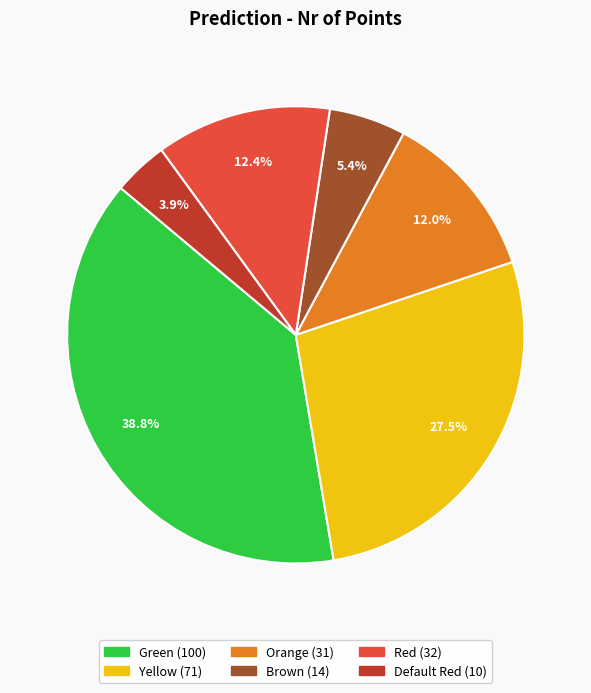

Is it true that Red is 25% of the pie?

False